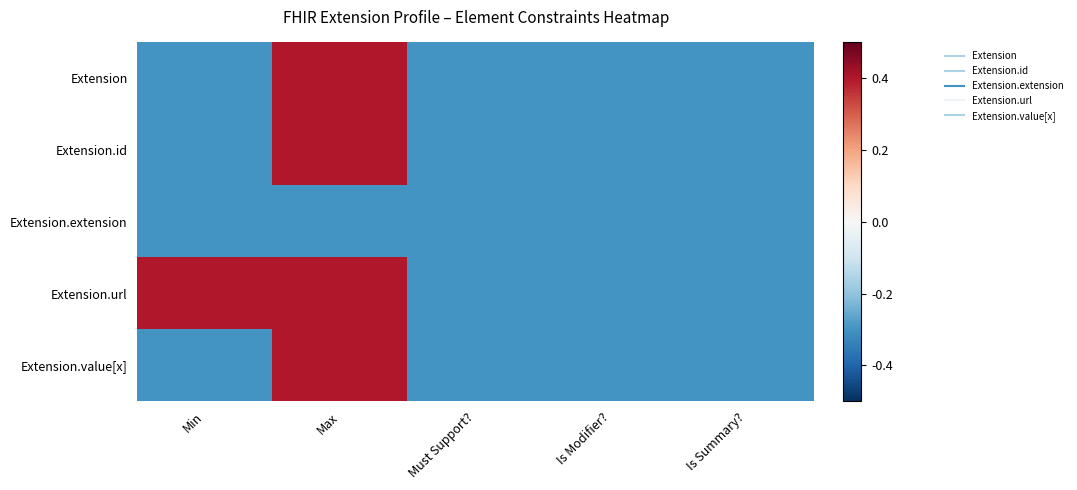

Reading left to right, list all the values displayed in this chart.

Extension: Min=-0.3	Max=0.4	Must Support?=-0.3	Is Modifier?=-0.3	Is Summary?=-0.3
Extension.id: Min=-0.3	Max=0.4	Must Support?=-0.3	Is Modifier?=-0.3	Is Summary?=-0.3
Extension.extension: Min=-0.3	Max=-0.3	Must Support?=-0.3	Is Modifier?=-0.3	Is Summary?=-0.3
Extension.url: Min=0.4	Max=0.4	Must Support?=-0.3	Is Modifier?=-0.3	Is Summary?=-0.3
Extension.value[x]: Min=-0.3	Max=0.4	Must Support?=-0.3	Is Modifier?=-0.3	Is Summary?=-0.3